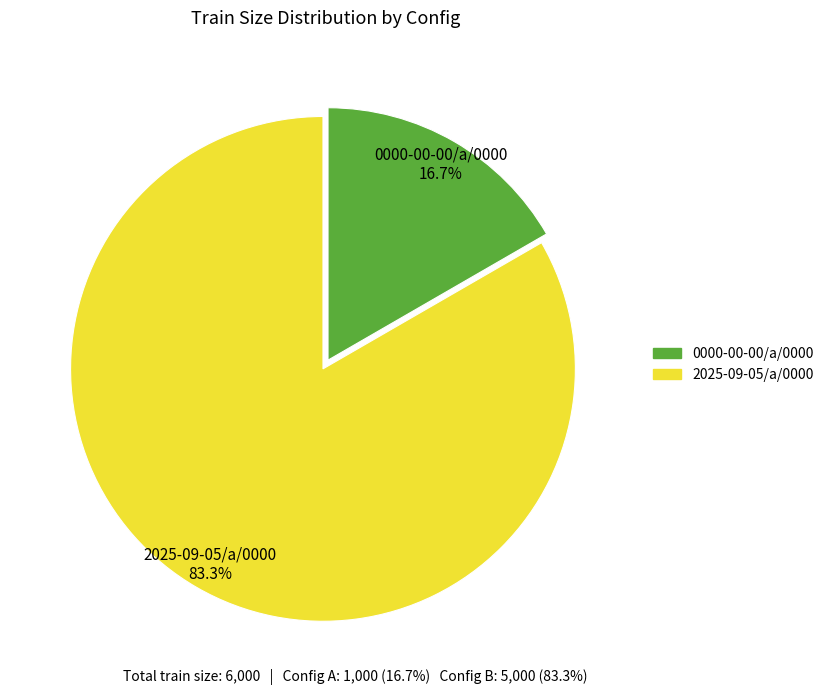

To the nearest percent, what is the average slice percentage?

50%